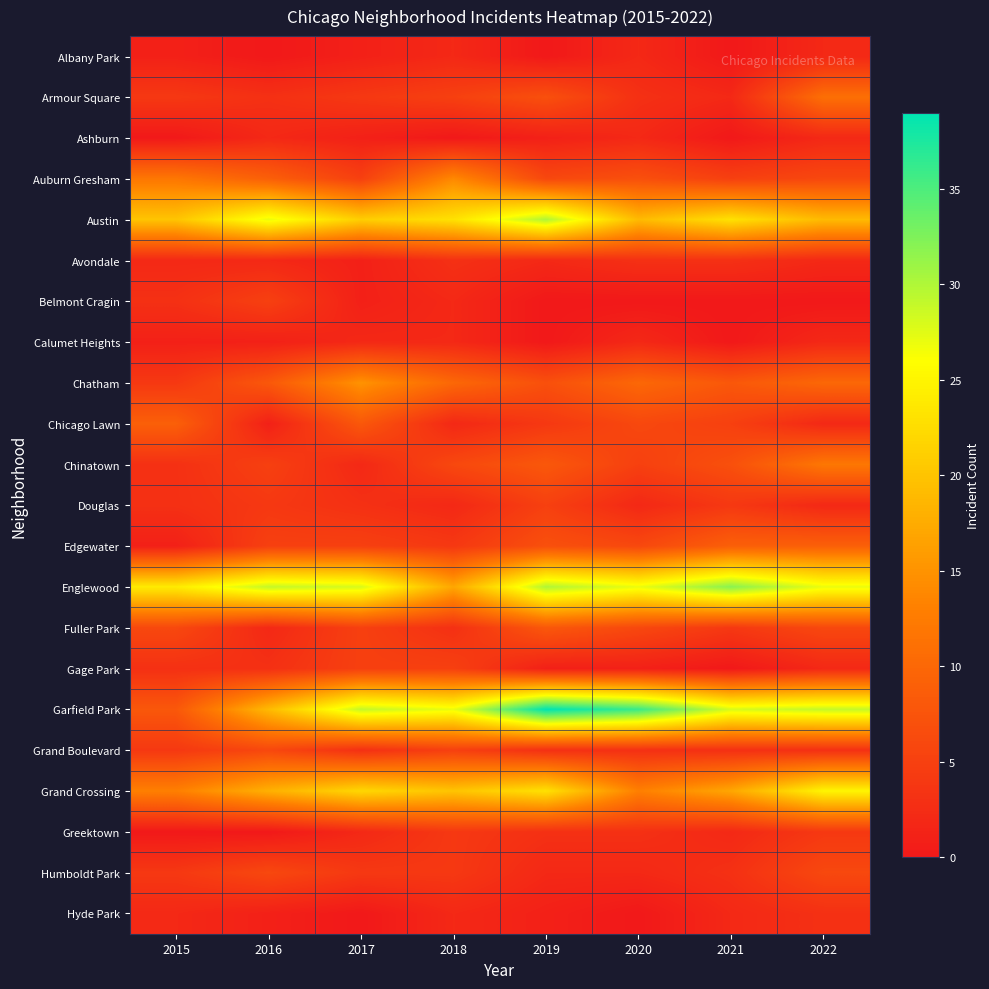

Reading left to right, list all the values displayed in this chart.

Albany Park: 2015=1	2016=0	2017=1	2018=2	2019=0	2020=2	2021=0	2022=2
Armour Square: 2015=4	2016=3	2017=4	2018=5	2019=7	2020=3	2021=2	2022=11
Ashburn: 2015=0	2016=2	2017=1	2018=0	2019=1	2020=2	2021=0	2022=2
Auburn Gresham: 2015=12	2016=9	2017=5	2018=14	2019=6	2020=7	2021=5	2022=6
Austin: 2015=20	2016=27	2017=21	2018=23	2019=30	2020=19	2021=23	2022=19
Avondale: 2015=2	2016=2	2017=1	2018=3	2019=2	2020=3	2021=3	2022=2
Belmont Cragin: 2015=3	2016=5	2017=1	2018=2	2019=0	2020=0	2021=0	2022=0
Calumet Heights: 2015=1	2016=1	2017=2	2018=2	2019=0	2020=2	2021=0	2022=2
Chatham: 2015=4	2016=8	2017=15	2018=10	2019=7	2020=10	2021=8	2022=10
Chicago Lawn: 2015=9	2016=1	2017=8	2018=2	2019=4	2020=6	2021=5	2022=2
Chinatown: 2015=3	2016=5	2017=2	2018=6	2019=8	2020=5	2021=7	2022=12
Douglas: 2015=3	2016=4	2017=3	2018=2	2019=5	2020=2	2021=4	2022=2
Edgewater: 2015=1	2016=5	2017=5	2018=4	2019=7	2020=6	2021=9	2022=9
Englewood: 2015=24	2016=29	2017=28	2018=17	2019=30	2020=27	2021=32	2022=27
Fuller Park: 2015=6	2016=2	2017=5	2018=3	2019=8	2020=6	2021=4	2022=6
Gage Park: 2015=3	2016=3	2017=5	2018=5	2019=1	2020=1	2021=0	2022=2
Garfield Park: 2015=8	2016=19	2017=29	2018=27	2019=39	2020=36	2021=28	2022=29
Grand Boulevard: 2015=4	2016=6	2017=3	2018=5	2019=3	2020=3	2021=3	2022=3
Grand Crossing: 2015=13	2016=18	2017=22	2018=20	2019=23	2020=13	2021=17	2022=25
Greektown: 2015=0	2016=0	2017=2	2018=4	2019=3	2020=3	2021=2	2022=4
Humboldt Park: 2015=4	2016=6	2017=4	2018=4	2019=2	2020=2	2021=3	2022=6
Hyde Park: 2015=2	2016=1	2017=0	2018=2	2019=1	2020=0	2021=2	2022=3